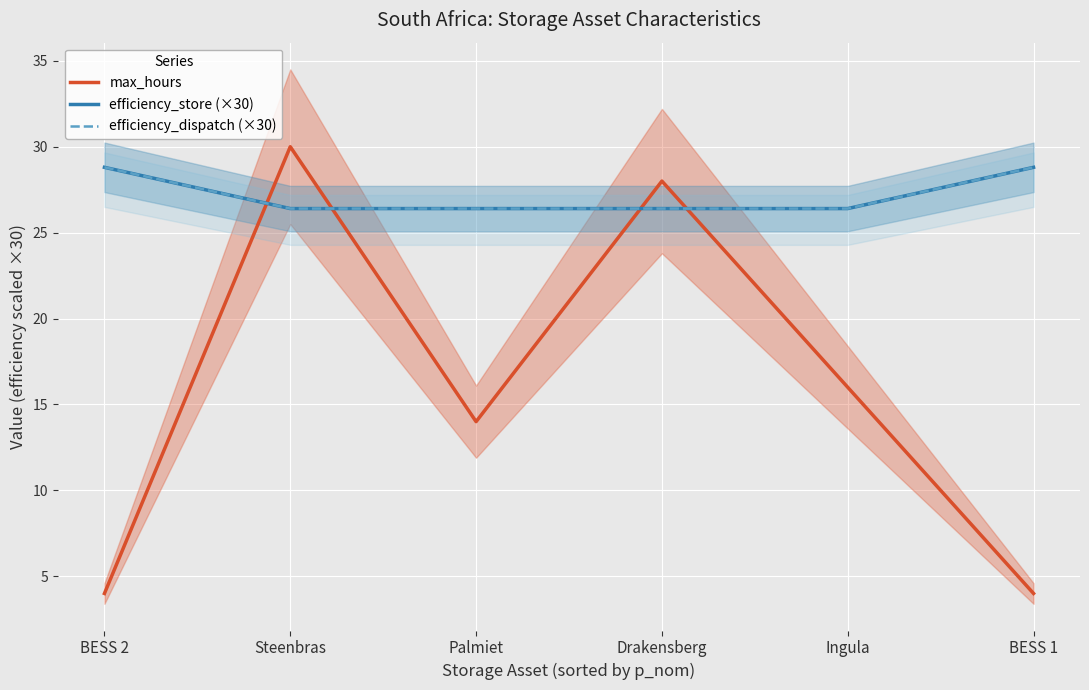

Which category has the highest value in the efficiency_dispatch (×30) series?

BESS 2